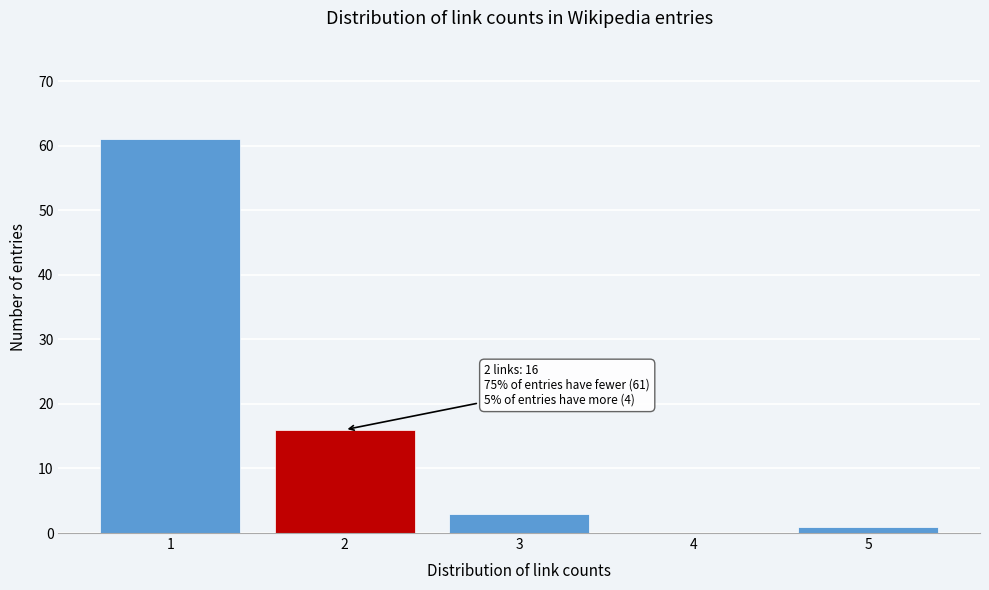

Over which range of the x-axis is the bar tallest?

0.5 to 1.5